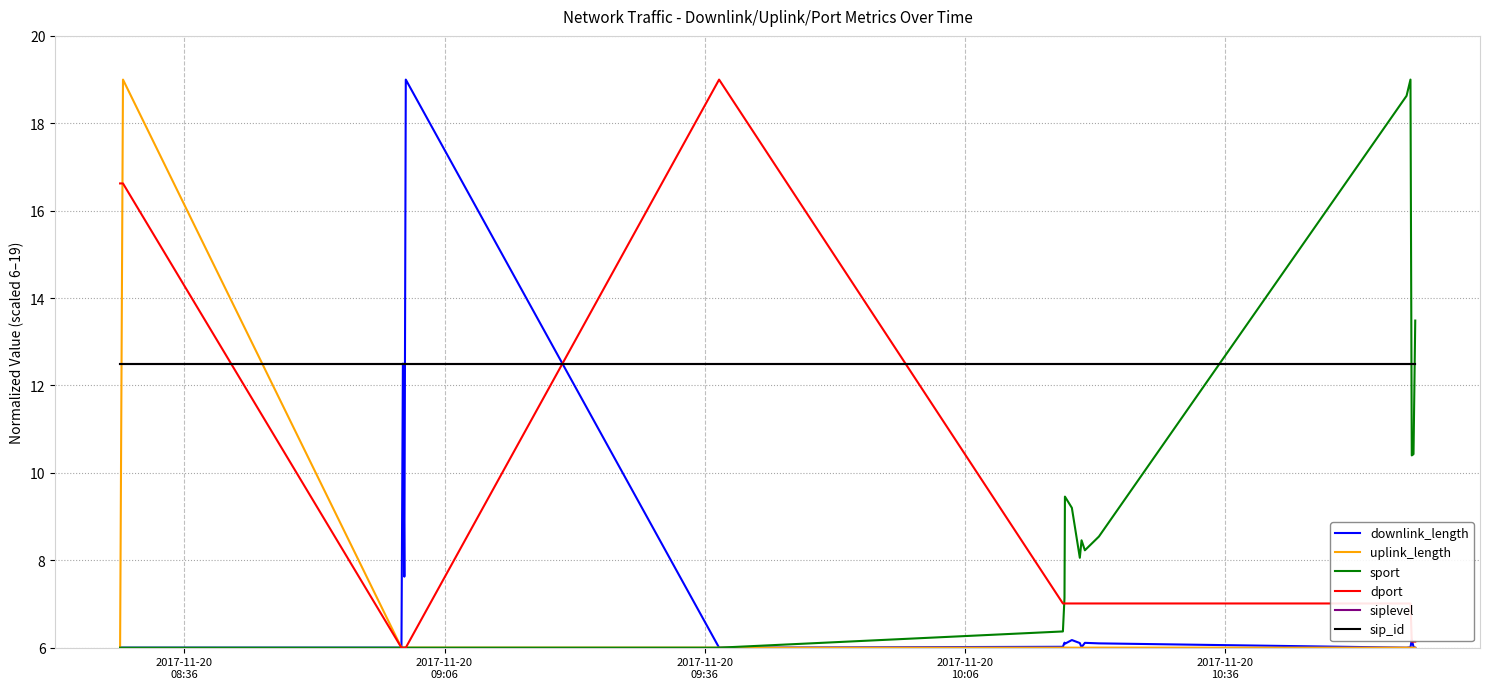

What is the difference between the maximum and minimum values in the downlink_length series?

13.0